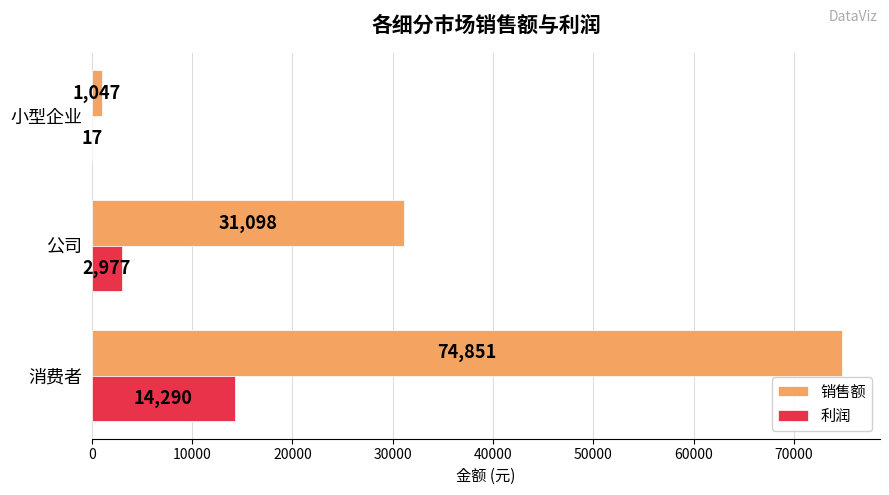

At which category is the sum across all series the highest?

消费者